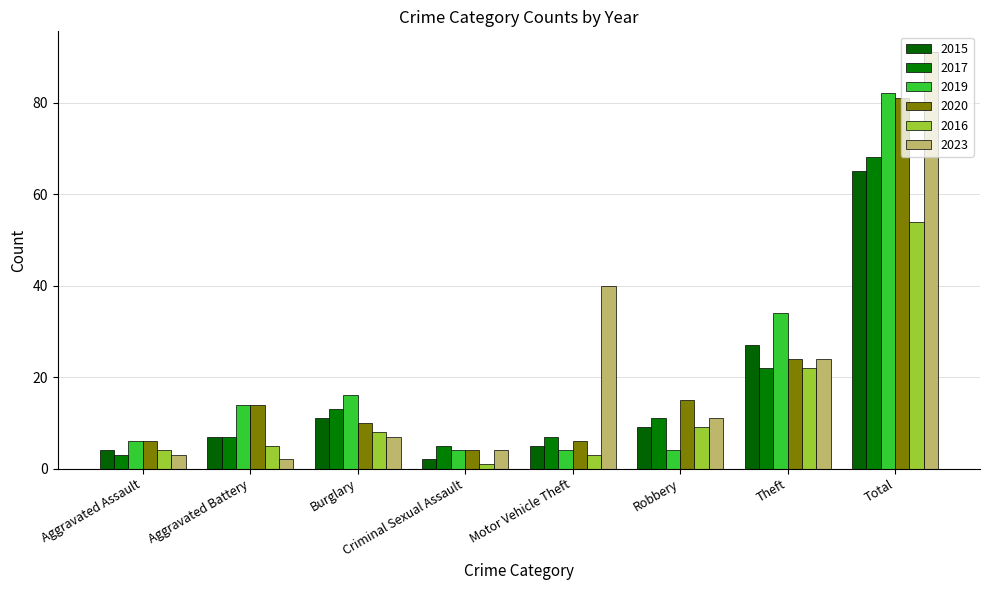

What is the label of the 3rd bar from the left?

Burglary